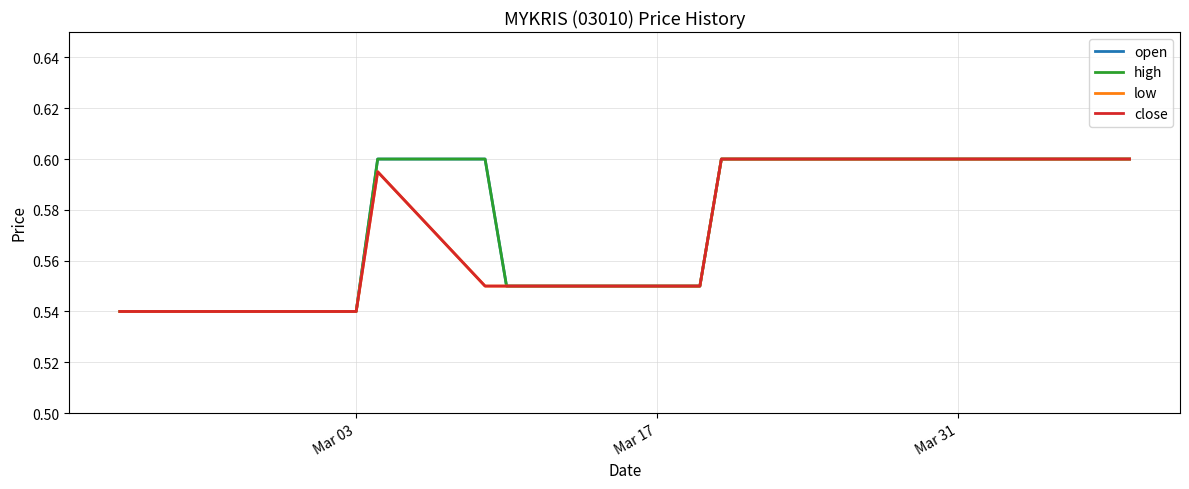

Does the chart display data point markers on the line(s)?

No